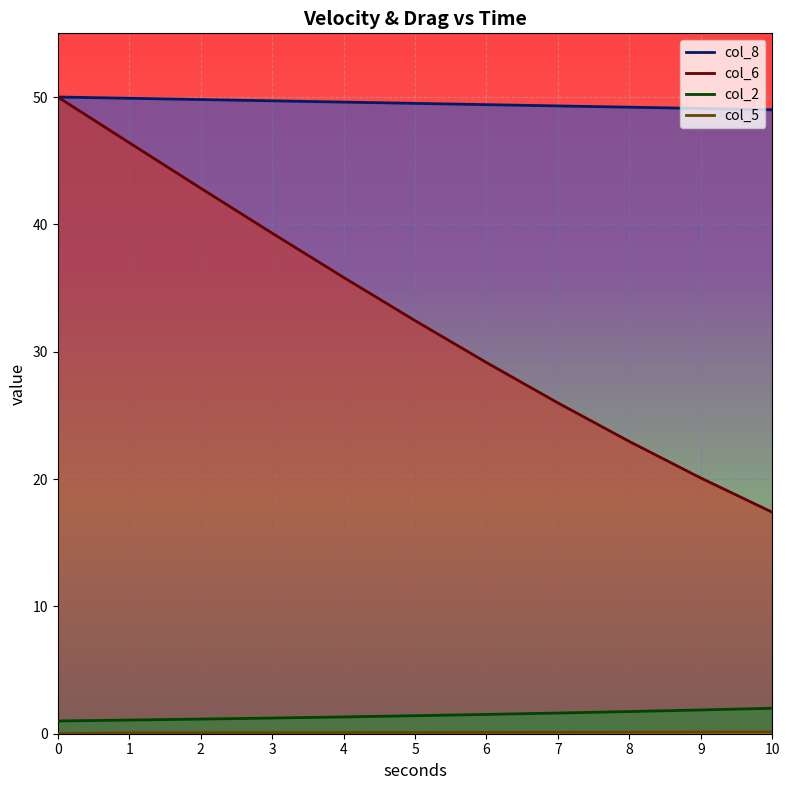

What is the greatest value displayed?

50.0